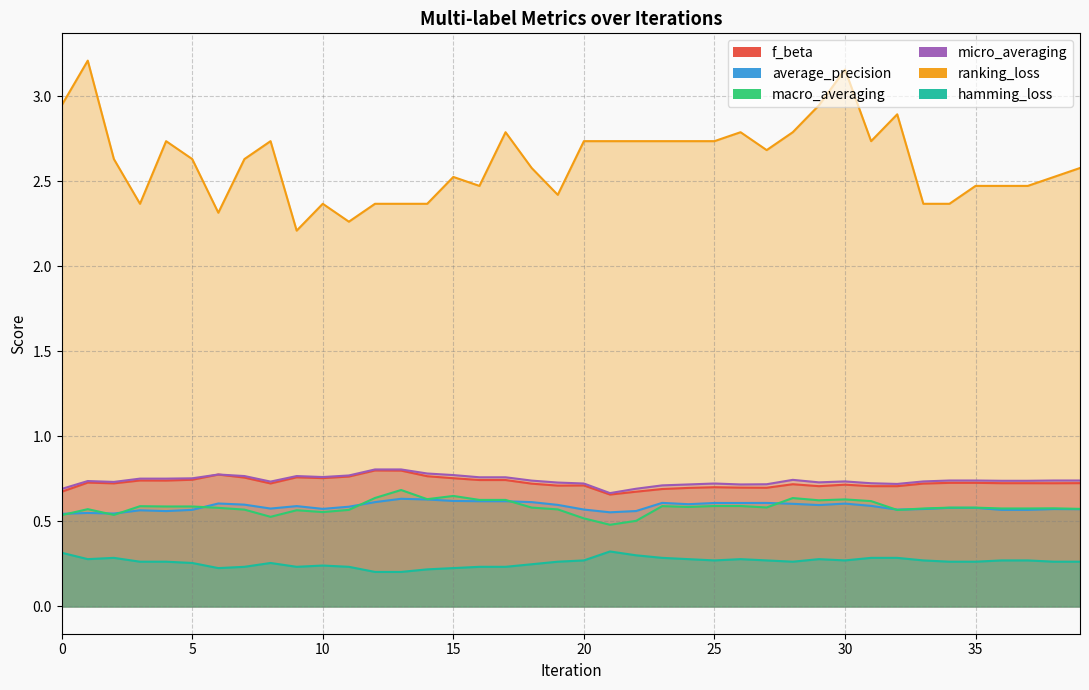

What is the difference between the ranking_loss values at 34 and 2?

0.3